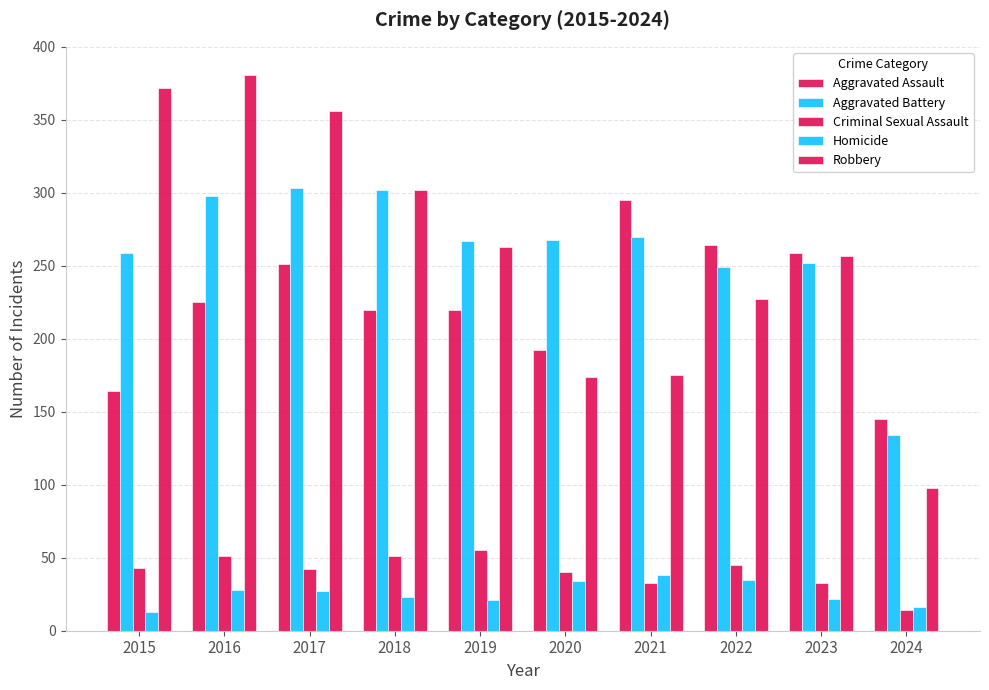

How many data points does each series have?

10